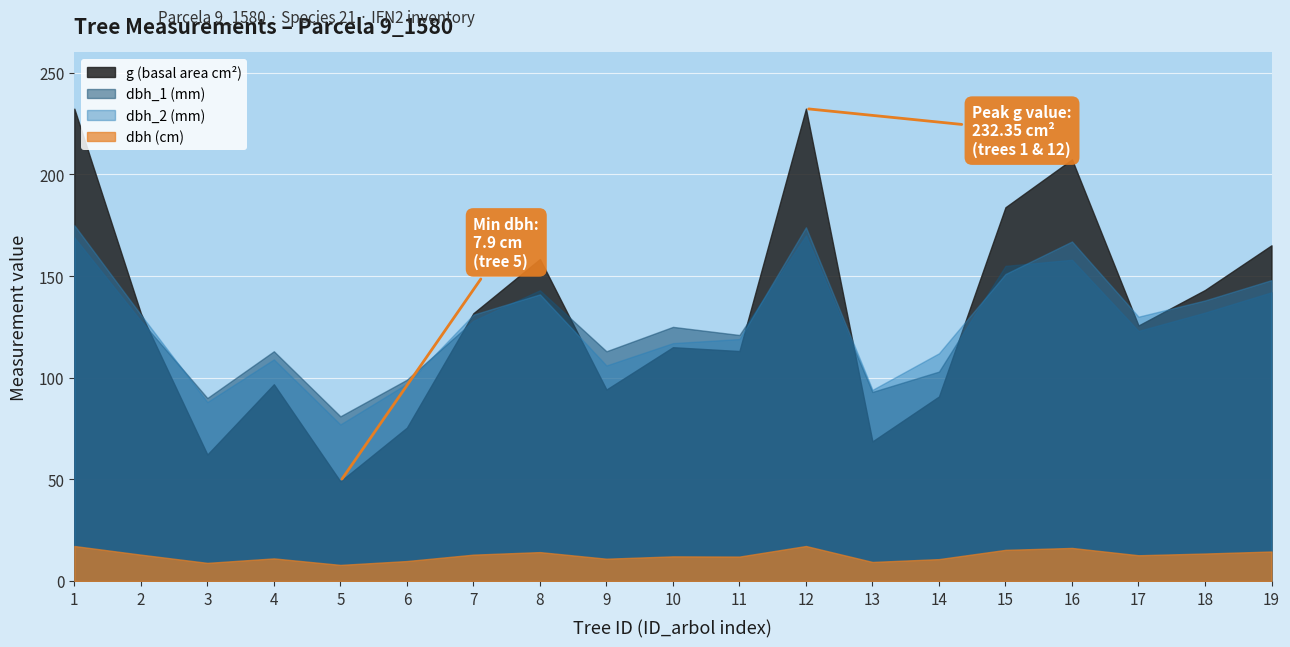

Count the number of categories in the chart.

19